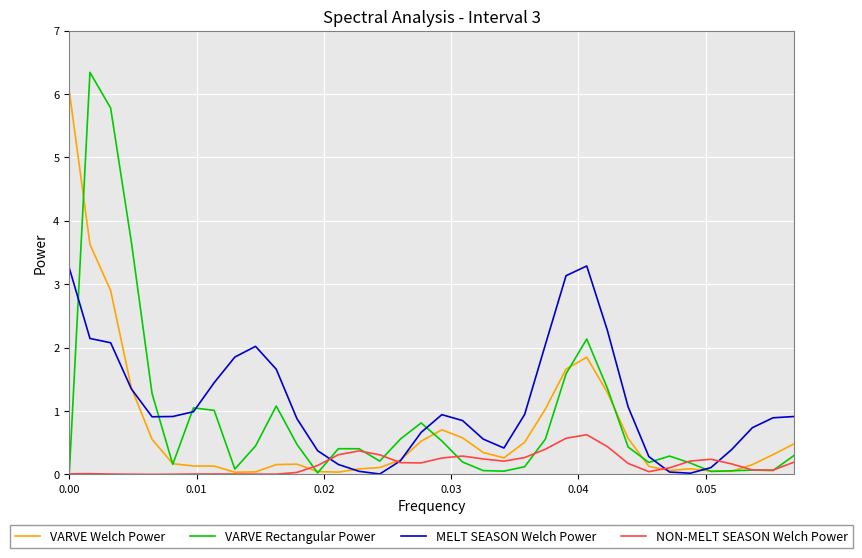

What is the average value of the MELT SEASON Welch Power series?

1.1